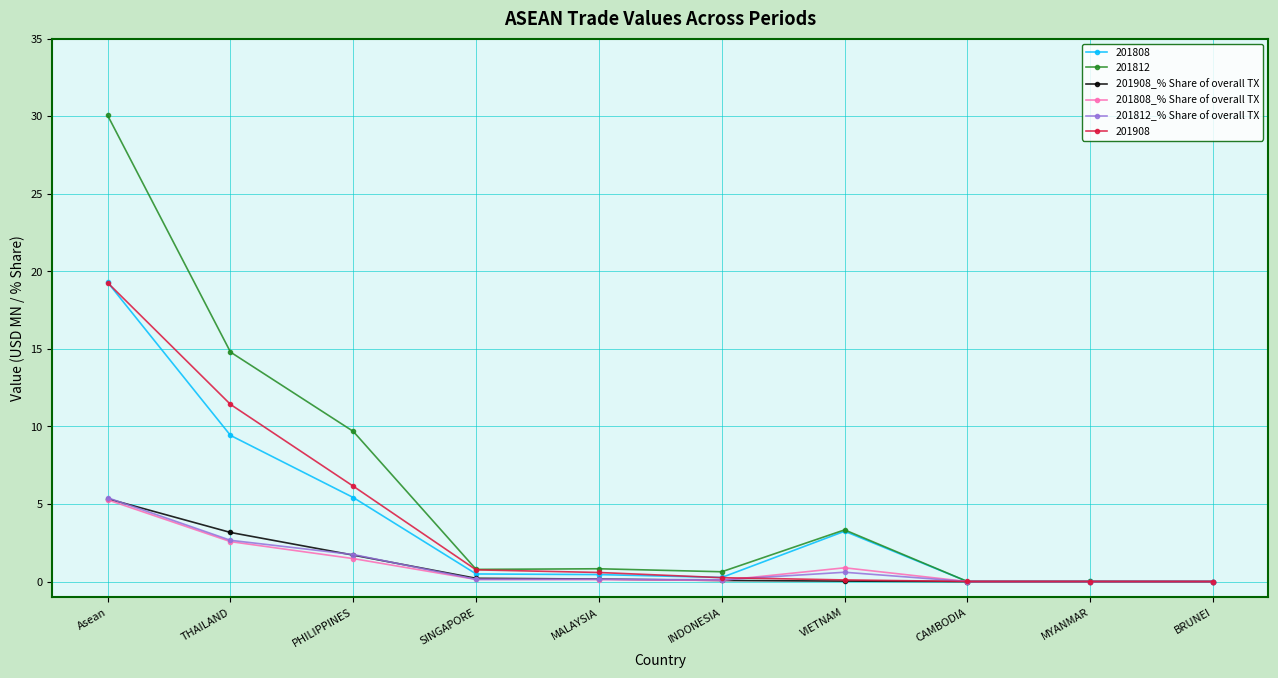

Which series has the widest spread of values?

201812